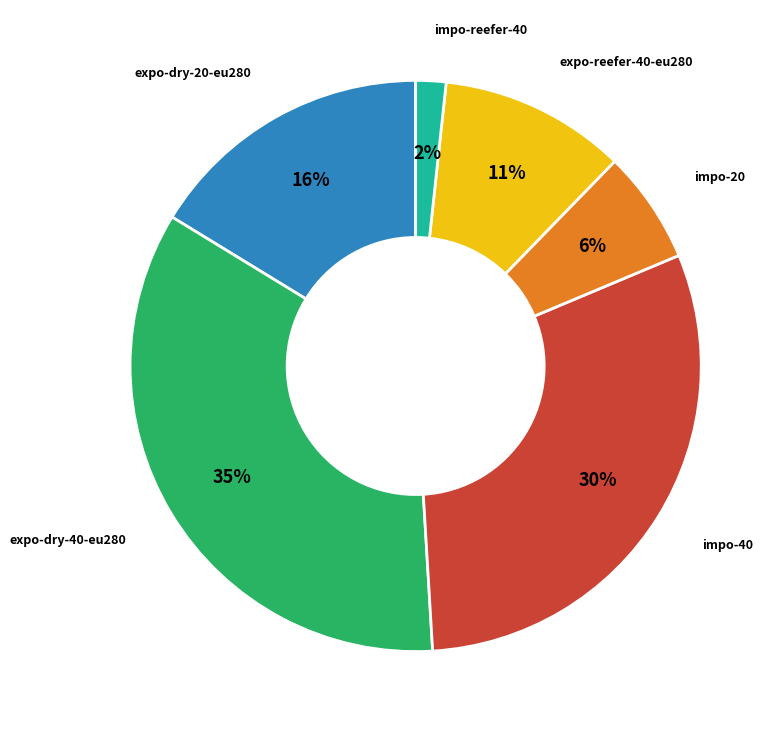

To the nearest percent, what is the difference between the largest and smallest slice percentages?

33%